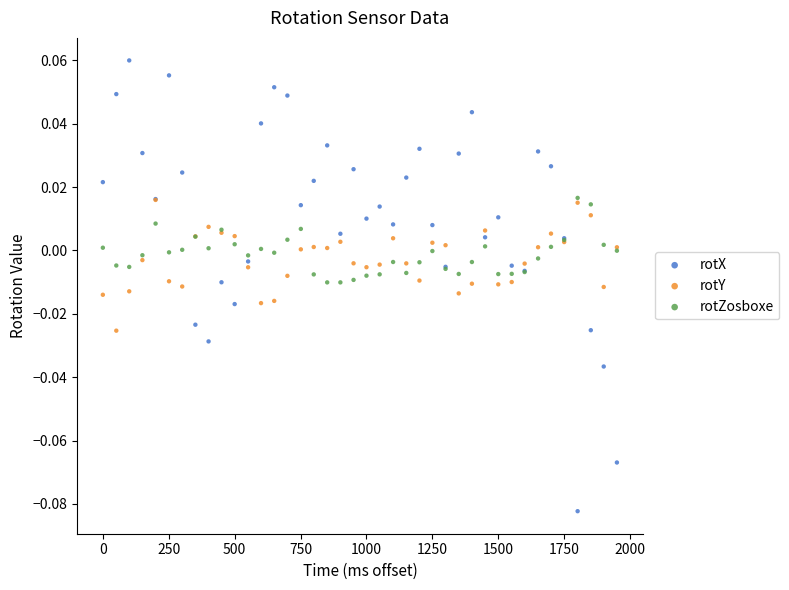

What are all the series names shown in the legend?

rotX, rotY, rotZosboxe